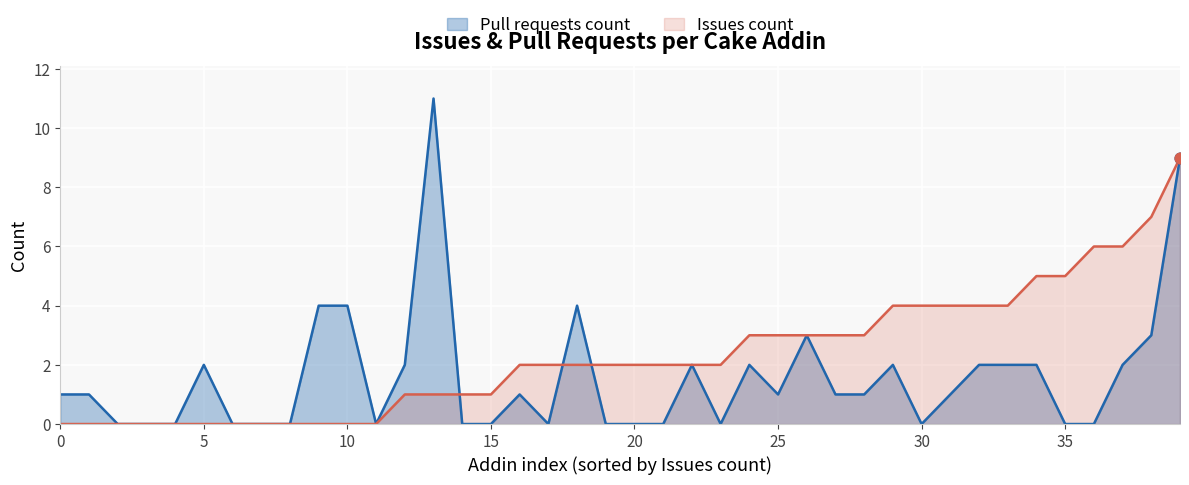

What is the spread (max minus min) of values at 30?

4